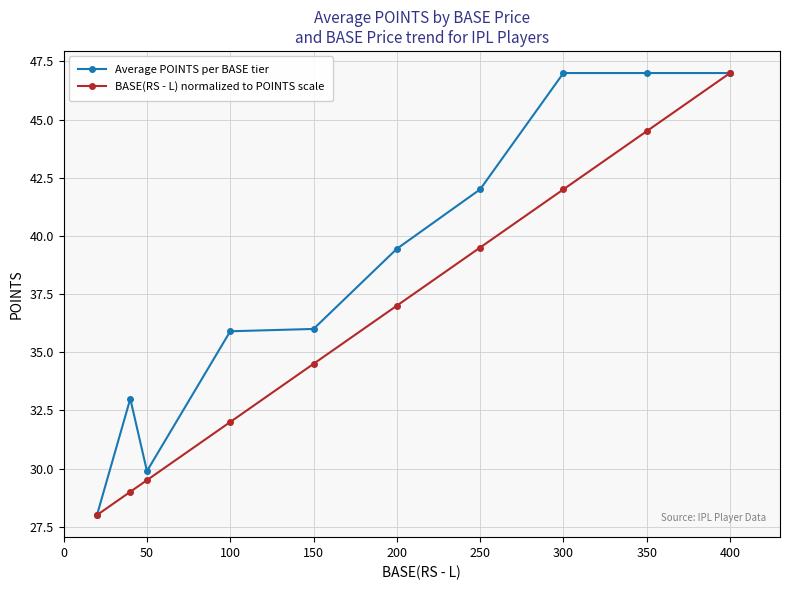

What is the value of the Average POINTS per BASE tier point at the 9th from the left?

47.0